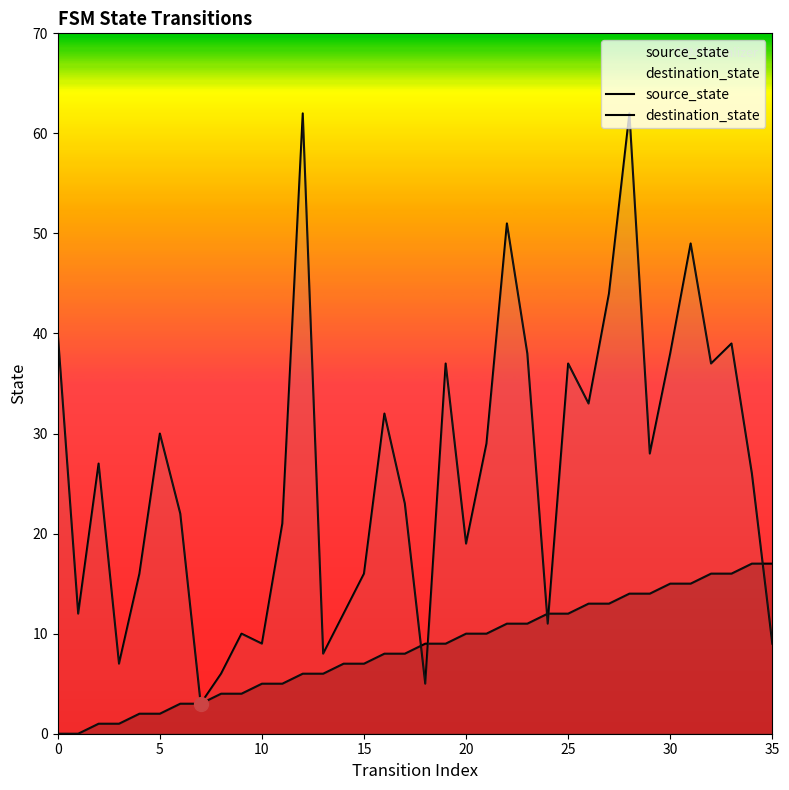

True or false: source_state and destination_state cross at least once.

True